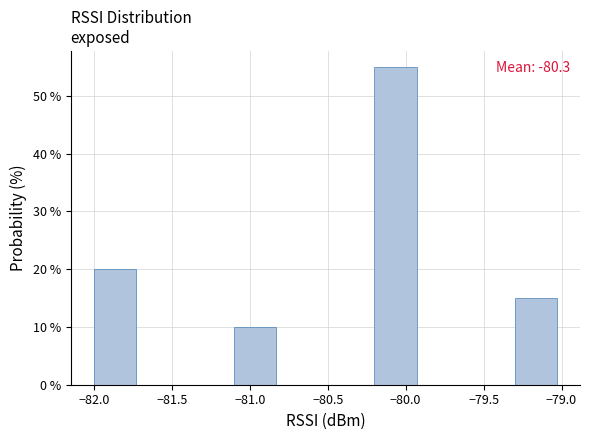

Over which range of the x-axis is the bar tallest?

-80.2 to -79.9